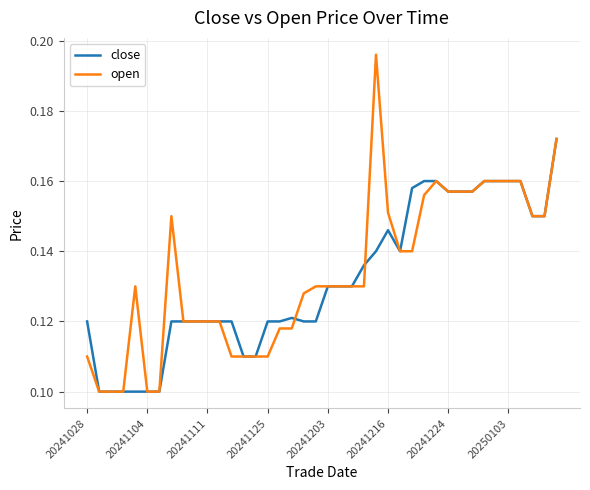

Which series has the widest spread of values?

open